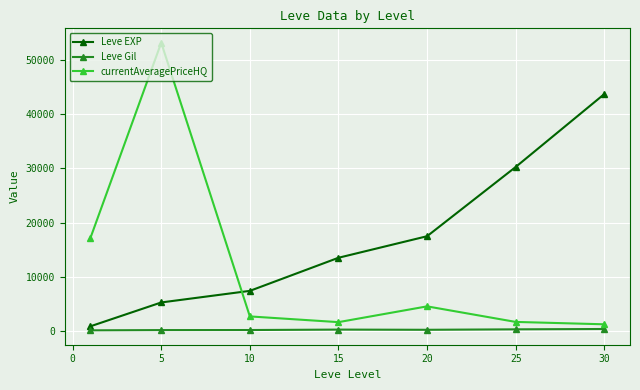

What is the maximum value shown in the chart?

53208.2